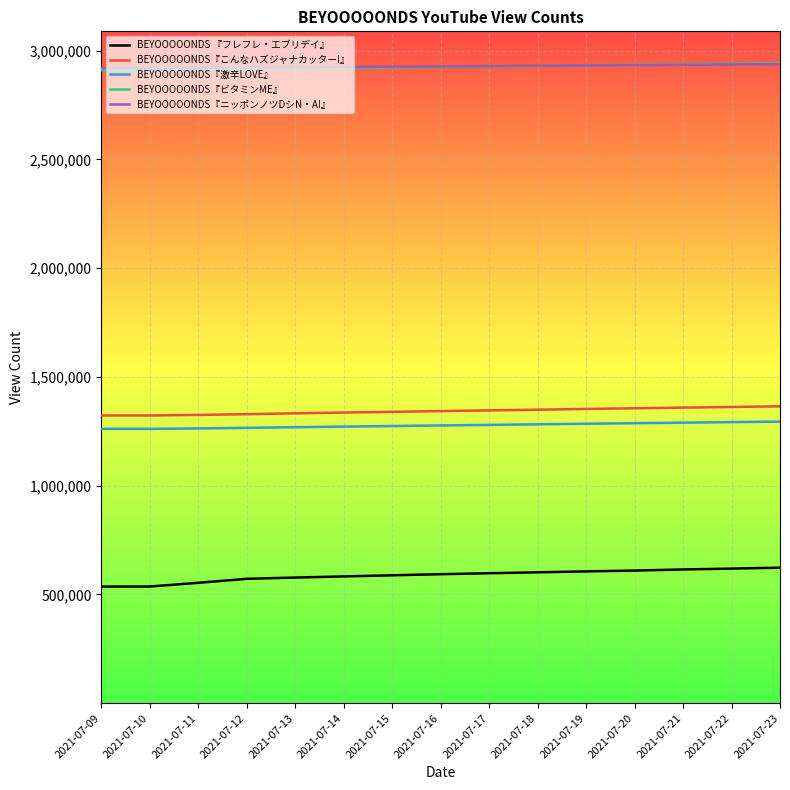

Does the chart display data point markers on the line(s)?

No